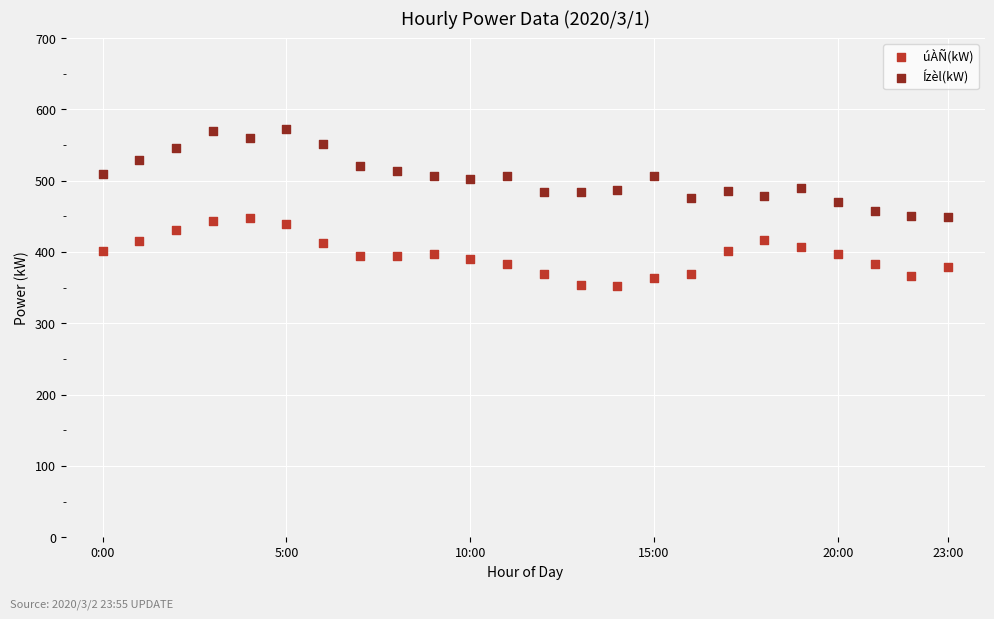

Across all data points, what is the range of Y values (max minus min)?

219